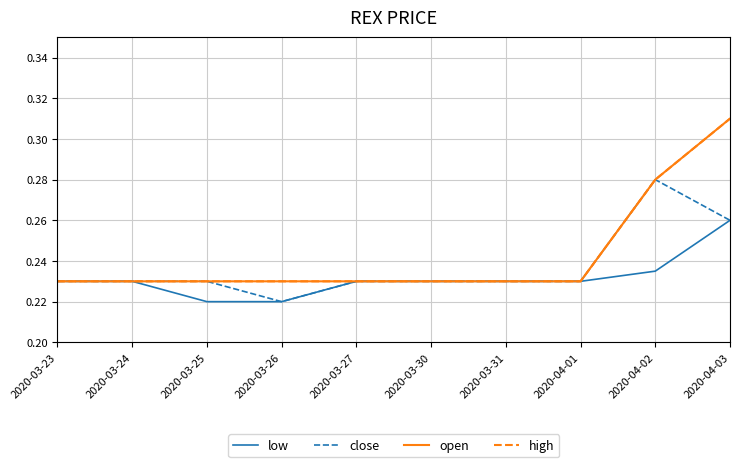

Count the high values in the range 0 to 1.

10